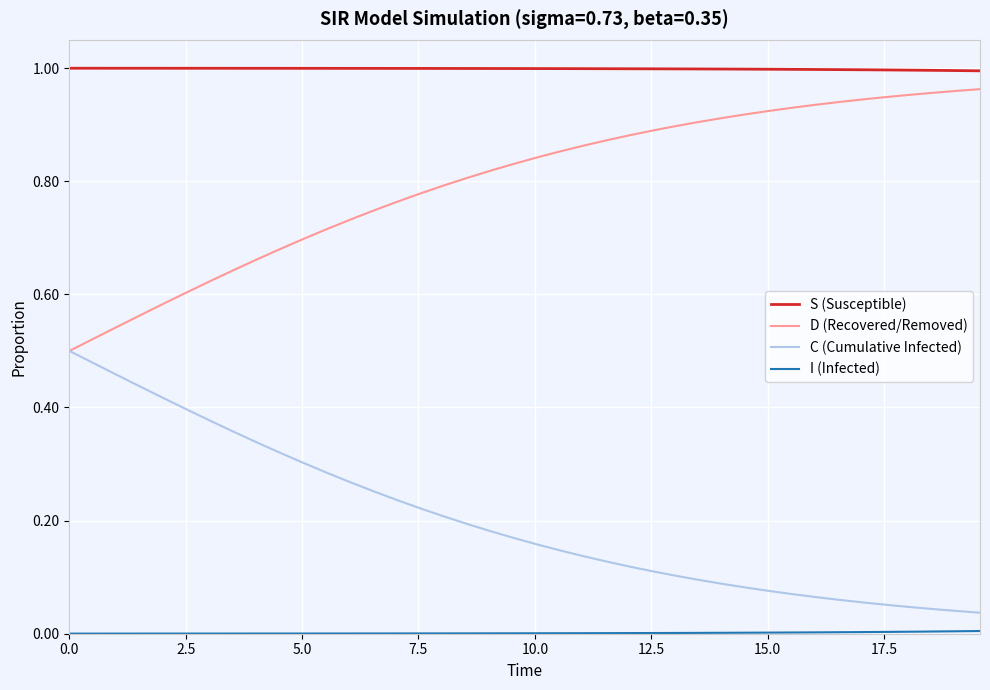

True or false: S (Susceptible) and D (Recovered/Removed) cross at least once.

False